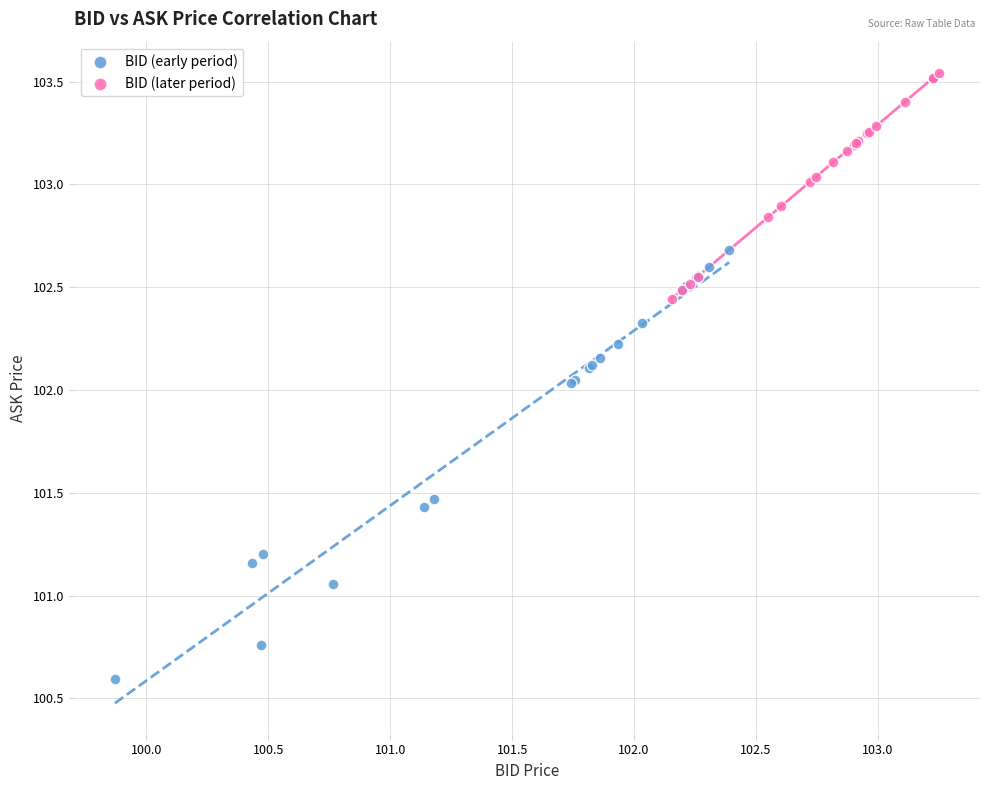

What are all the series names shown in the legend?

BID (early period), BID (later period)